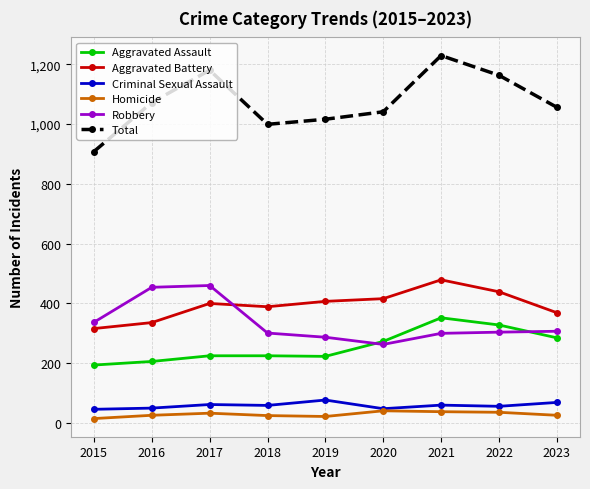

What is the average value of the Homicide series?

29